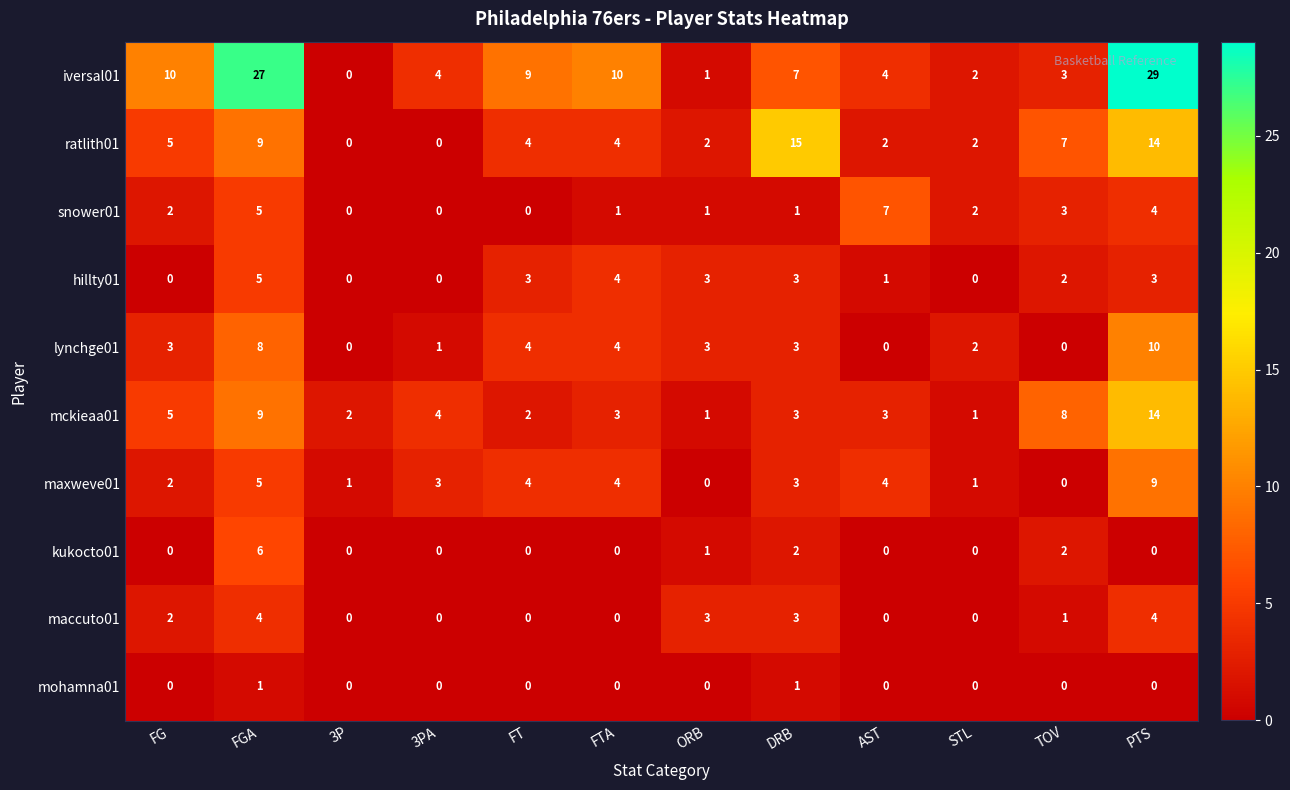

What is the greatest value displayed?

29